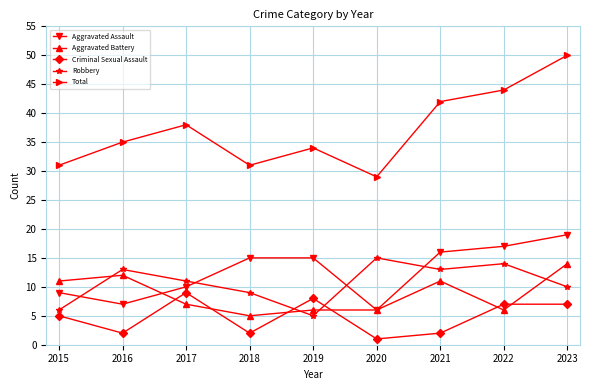

What is the sum of the Total values at 2017 and 2016?

73